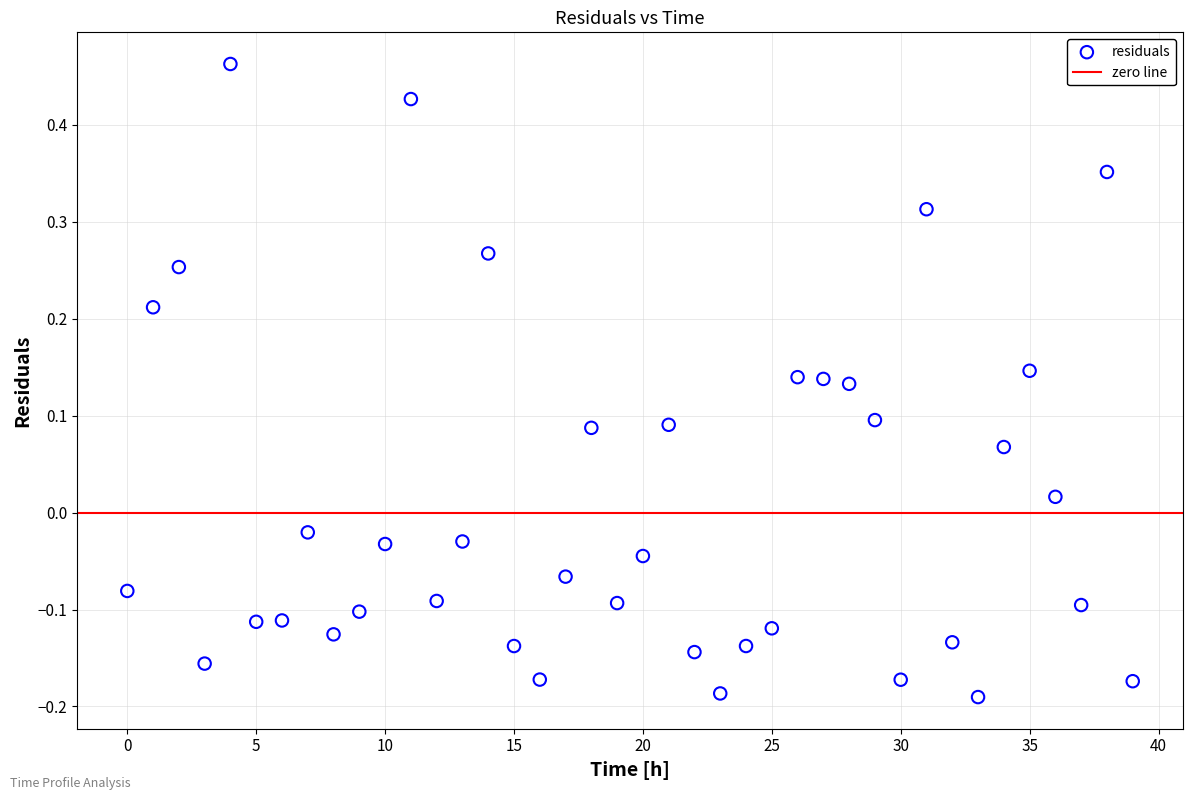

What is the range of Y values (max minus min)?

0.7